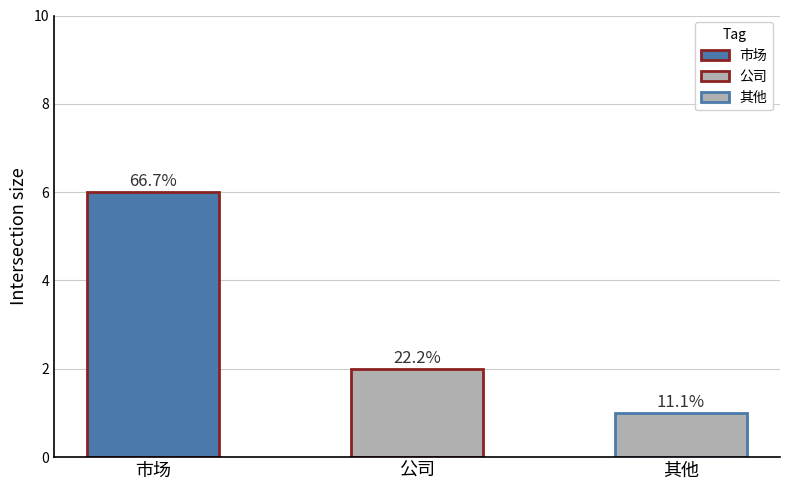

Which series has the widest spread of values?

市场